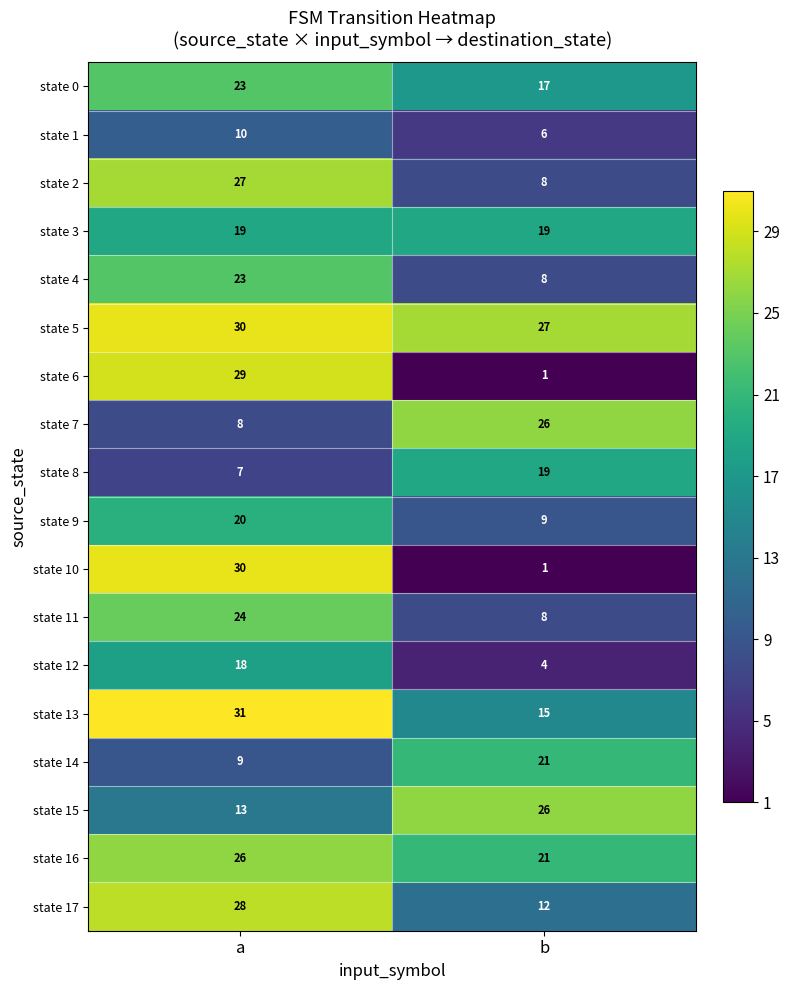

What is the smallest value displayed?

1